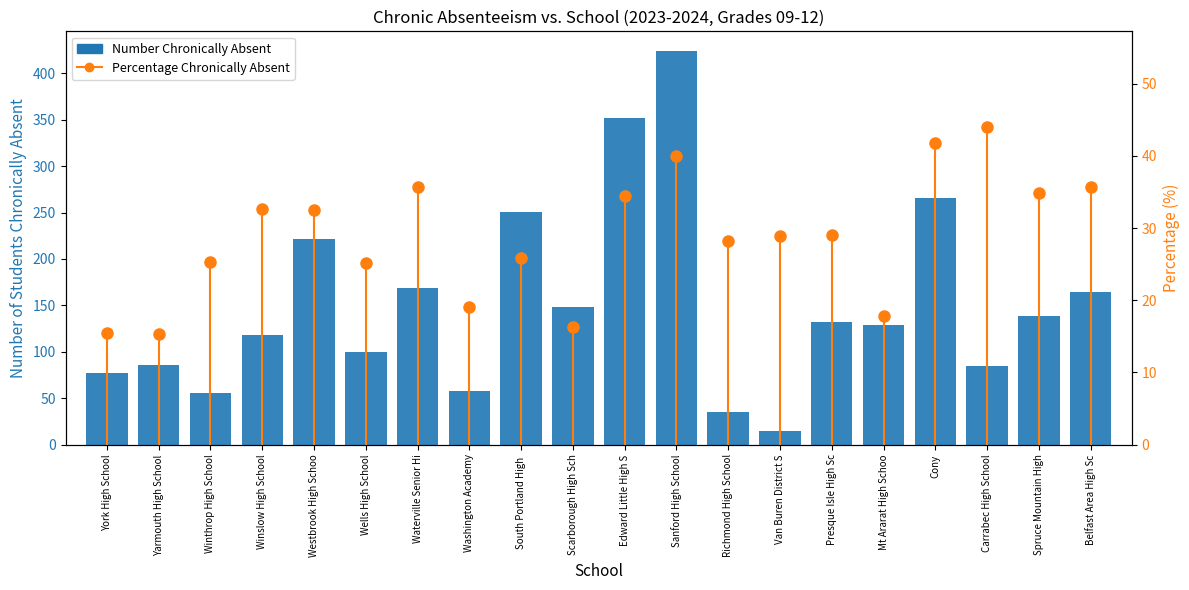

What is the difference between the maximum and minimum values in the Number Chronically Absent series?

409.0